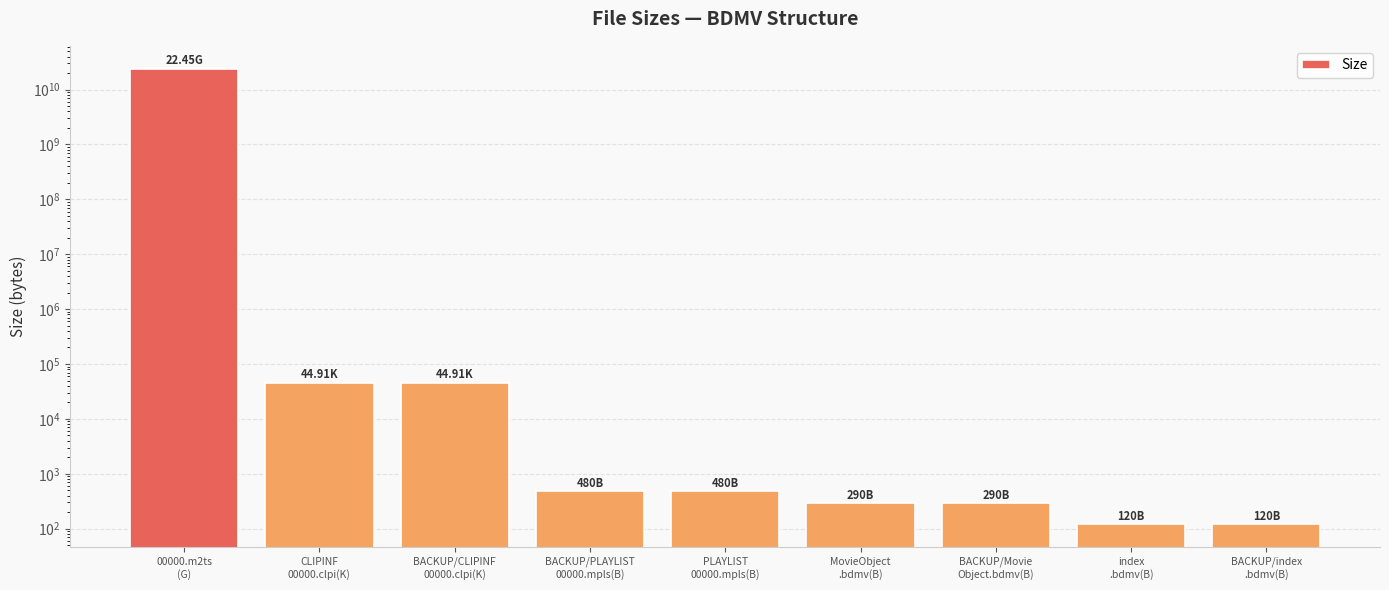

What is the value of the 2nd bar from the left?

45987.8